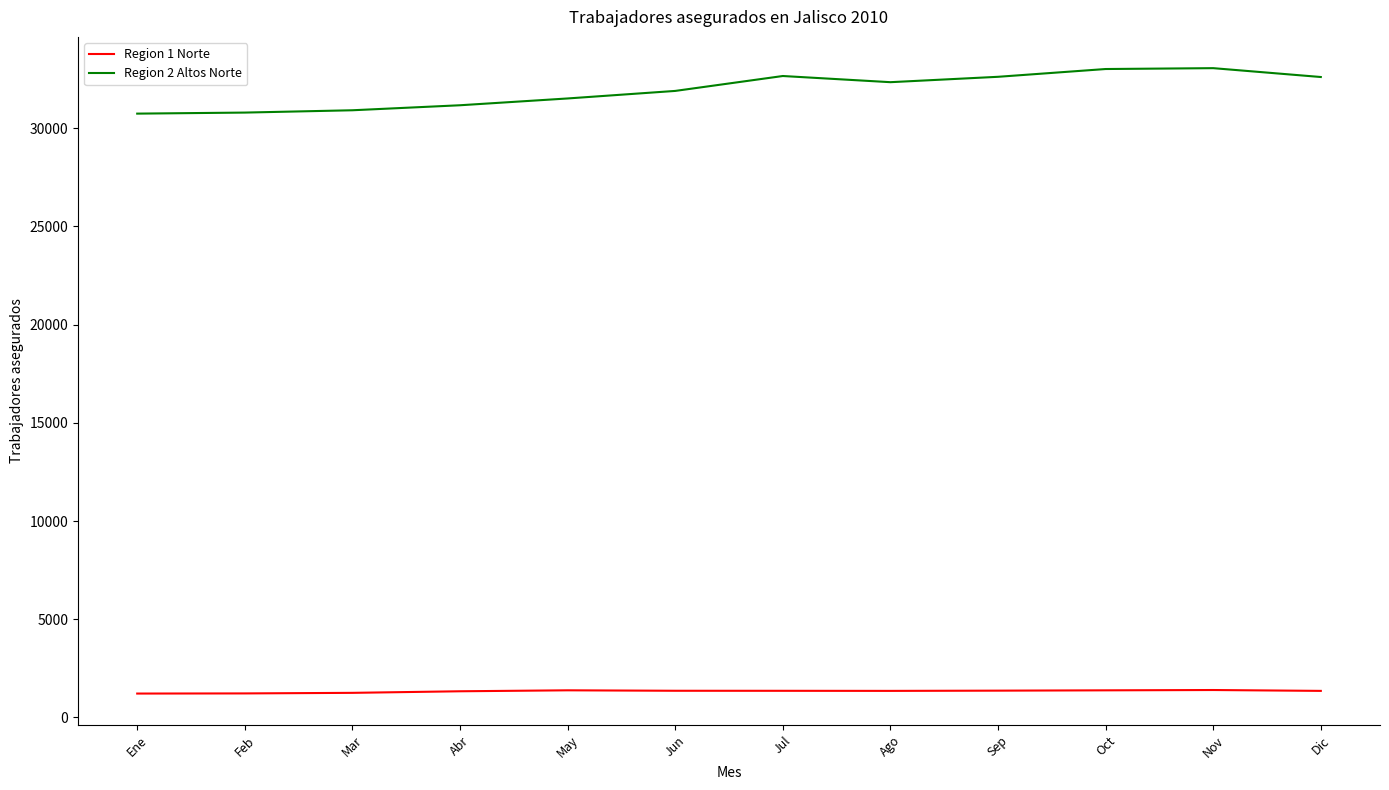

What position from the left is Feb?

2